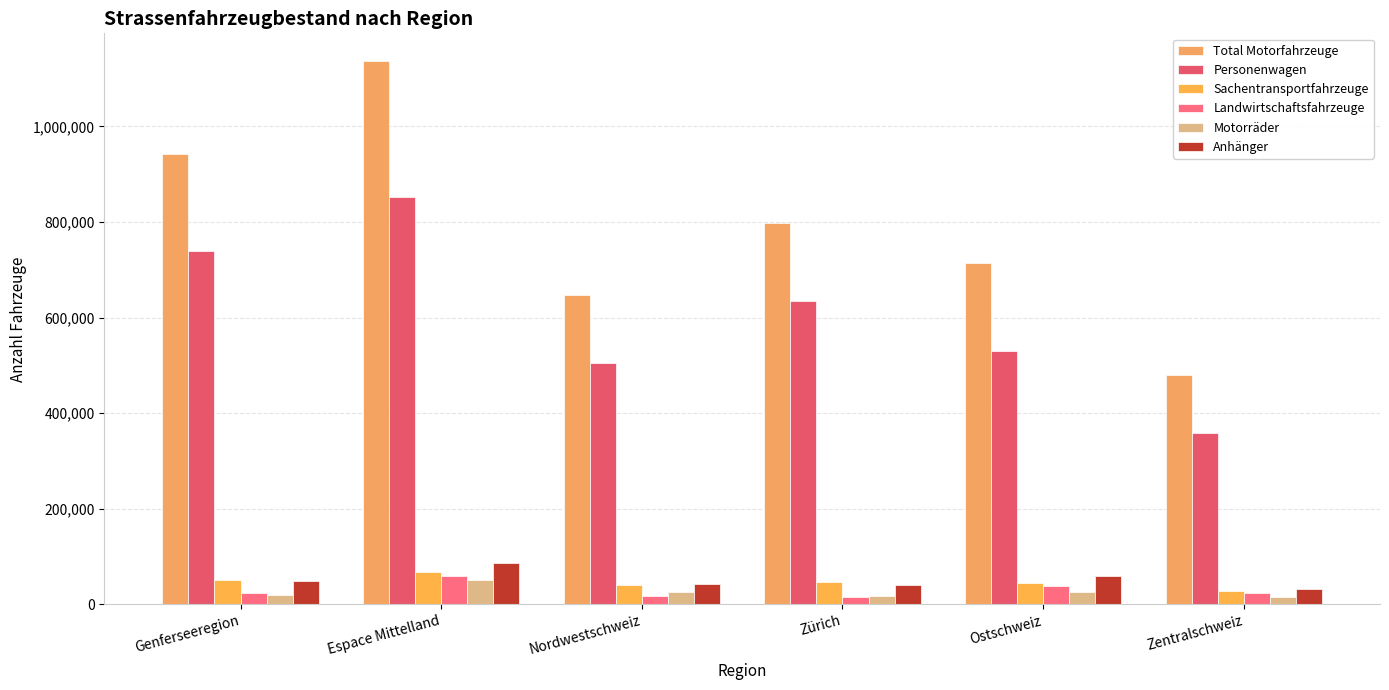

Is it true that Anhänger equals 41699 at Nordwestschweiz?

True